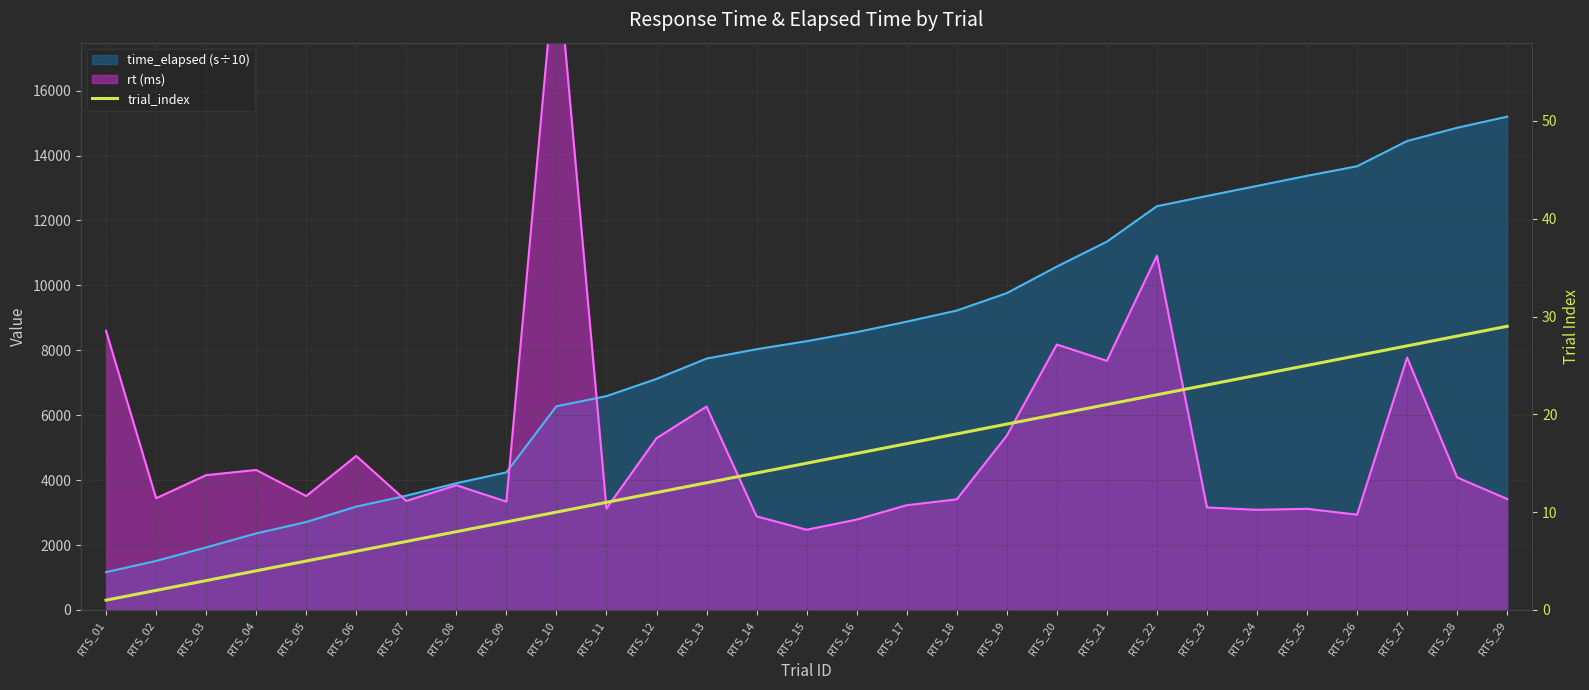

List the labels in order of value, largest first.

RTS_29, RTS_28, RTS_27, RTS_26, RTS_25, RTS_24, RTS_23, RTS_22, RTS_21, RTS_20, RTS_19, RTS_18, RTS_17, RTS_16, RTS_15, RTS_14, RTS_13, RTS_12, RTS_11, RTS_10, RTS_09, RTS_08, RTS_07, RTS_06, RTS_05, RTS_04, RTS_03, RTS_02, RTS_01